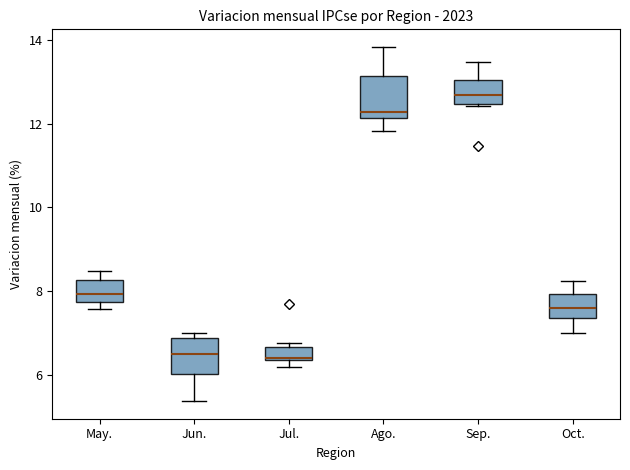

Reading left to right, read every box against the y-axis: the position of its median line, the range the box covers, and the ends of its whiskers. The values are not printed on the chart, so give them approximately, as read against the axis.

May.: median 8.0, box 7.8 to 8.2, whiskers 7.6 to 8.4
Jun.: median 6.4, box 6.0 to 6.8, whiskers 5.4 to 7.0
Jul.: median 6.4, box 6.4 to 6.6, whiskers 6.2 to 6.8
Ago.: median 12.2 (just above the box's lower edge), box 12.2 to 13.2, whiskers 11.8 to 13.8
Sep.: median 12.6, box 12.4 to 13.0, whiskers 12.4 to 13.4
Oct.: median 7.6, box 7.4 to 8.0, whiskers 7.0 to 8.2